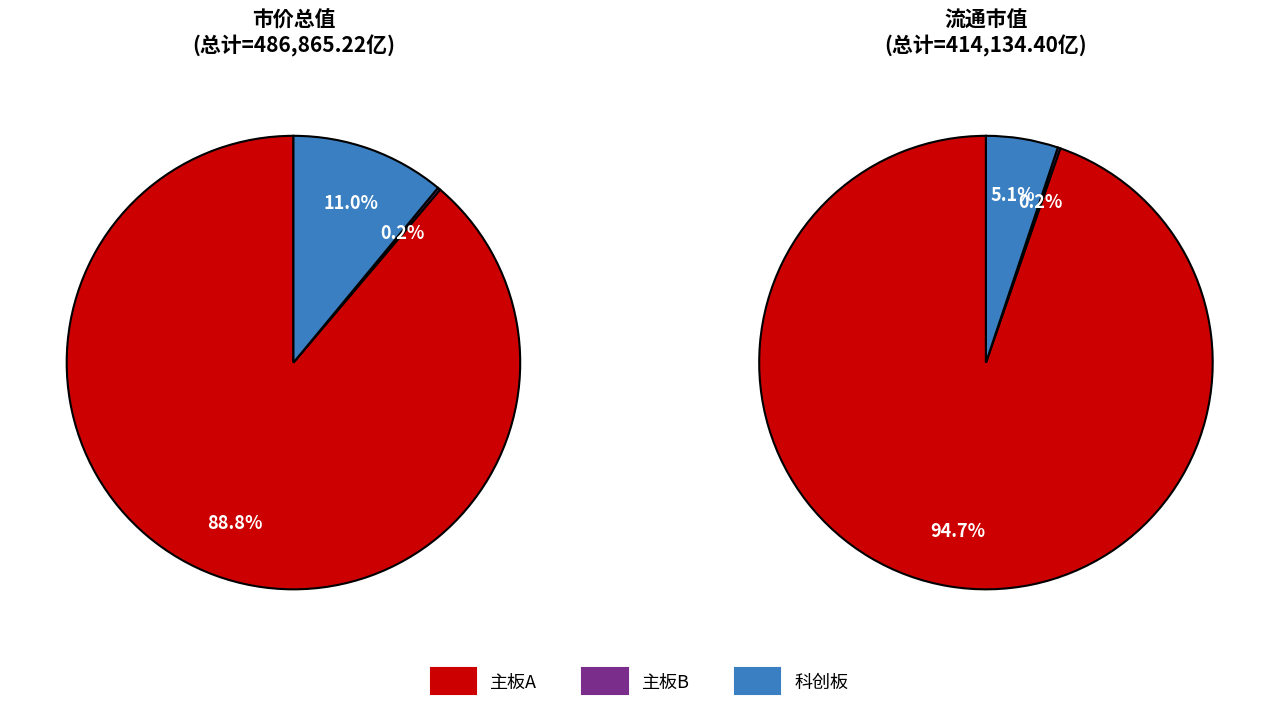

Which category accounts for the majority?

主板A